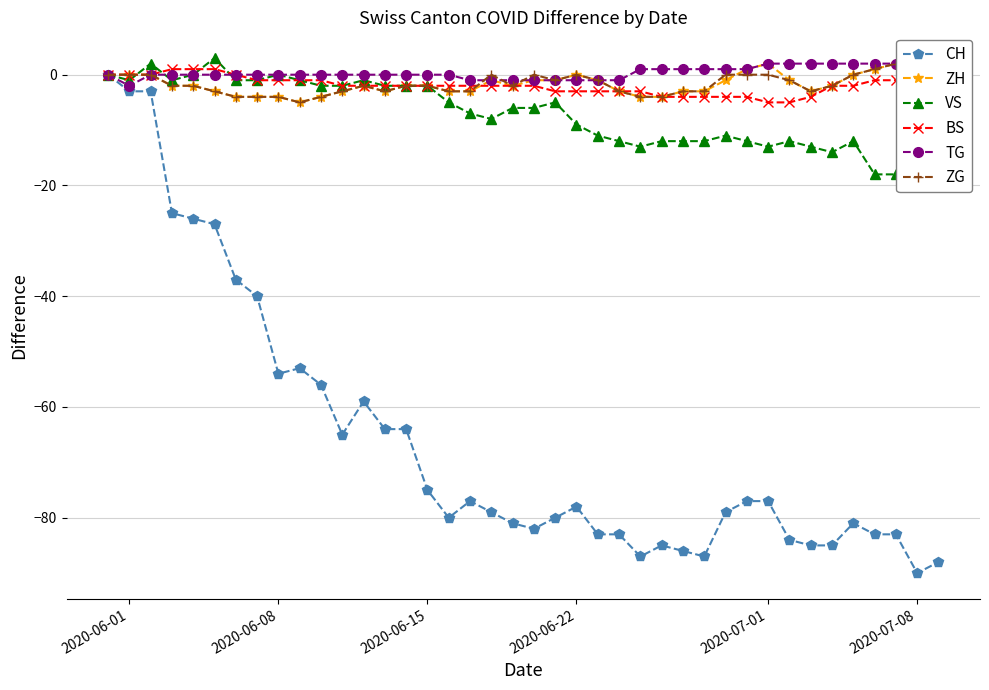

Reading left to right, what are all the values shown in this chart?

CH: 0	-3	-3	-25	-26	-27	-37	-40	-54	-53	-56	-65	-59	-64	-64	-75	-80	-77	-79	-81	-82	-80	-78	-83	-83	-87	-85	-86	-87	-79	-77	-77	-84	-85	-85	-81	-83	-83	-90	-88
ZH: 0	0	0	-2	-2	-3	-4	-4	-4	-5	-4	-3	-2	-3	-2	-2	-3	-3	-1	-2	-1	-1	0	-1	-3	-4	-4	-3	-3	-1	1	2	-1	-3	-2	0	1	2	0	1
VS: 0	-1	2	-1	0	3	-1	-1	0	-1	-2	-2	-1	-2	-2	-2	-5	-7	-8	-6	-6	-5	-9	-11	-12	-13	-12	-12	-12	-11	-12	-13	-12	-13	-14	-12	-18	-18	-18	-18
BS: 0	0	0	1	1	1	0	-1	-1	-1	-1	-2	-2	-2	-2	-2	-2	-2	-2	-2	-2	-3	-3	-3	-3	-3	-4	-4	-4	-4	-4	-5	-5	-4	-2	-2	-1	-1	0	0
TG: 0	-2	0	0	0	0	0	0	0	0	0	0	0	0	0	0	0	-1	-1	-1	-1	-1	-1	-1	-1	1	1	1	1	1	1	2	2	2	2	2	2	2	2	2
ZG: 0	0	0	-2	-2	-3	-4	-4	-4	-5	-4	-3	-2	-3	-2	-2	-3	-3	0	-2	0	-1	0	-1	-3	-4	-4	-3	-3	0	0	0	-1	-3	-2	0	1	2	0	1